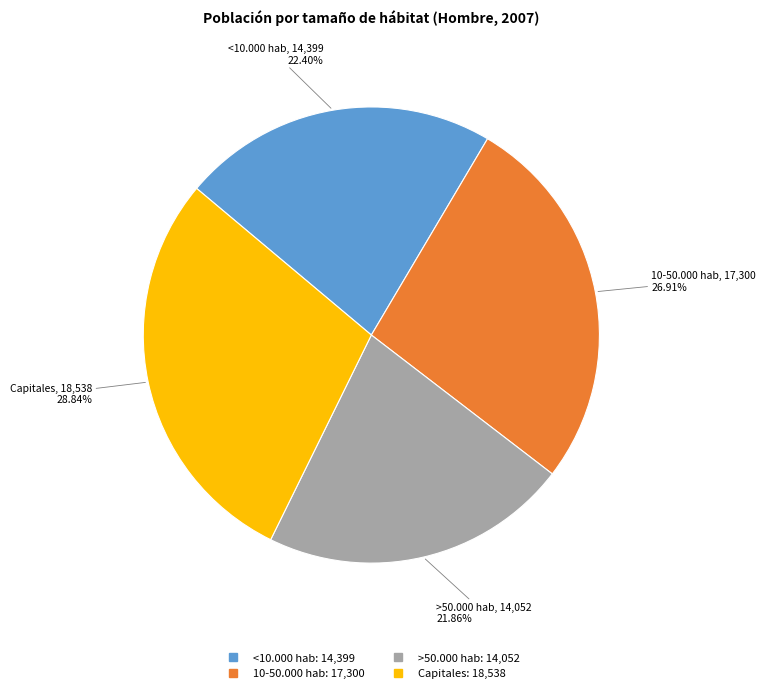

To the nearest percent, what percentage of the pie is >50.000 hab?

22%